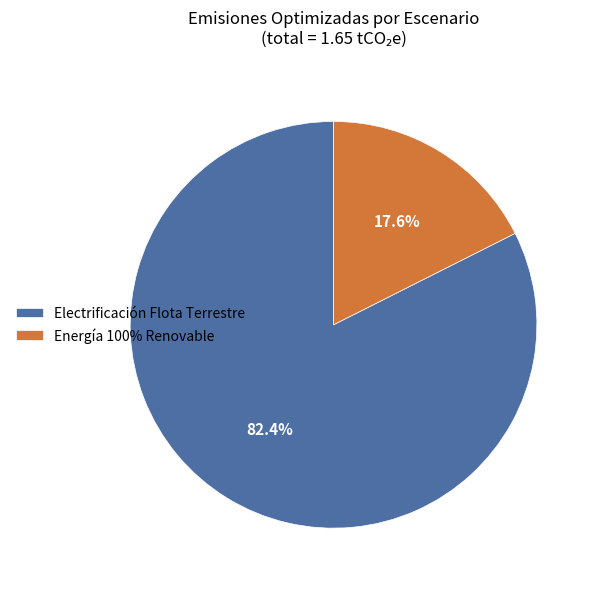

Combined, do Energía 100% Renovable and Electrificación Flota Terrestre account for over 50%?

Yes